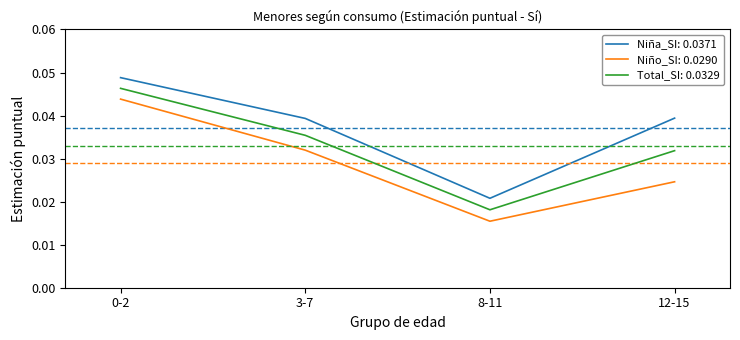

What position from the right is 3-7?

3